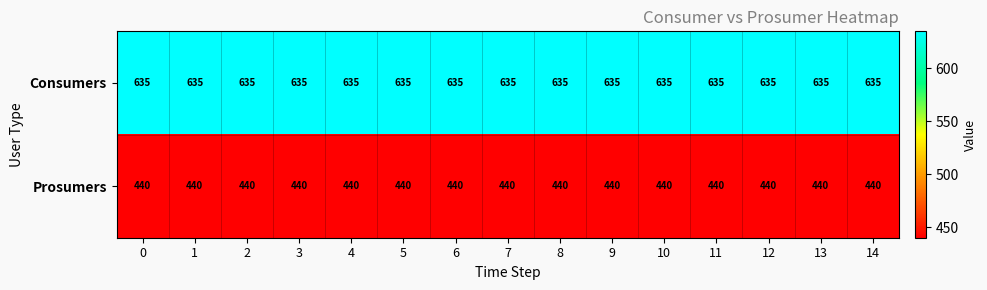

True or false: Prosumers has a value of 194 at 1.

False